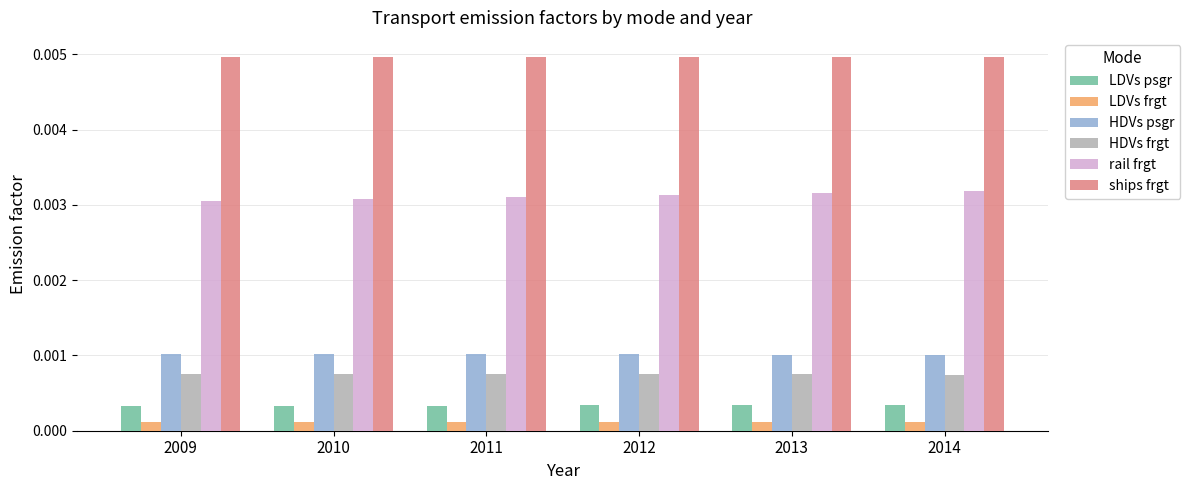

What are all the series names shown in the legend?

LDVs psgr, LDVs frgt, HDVs psgr, HDVs frgt, rail frgt, ships frgt